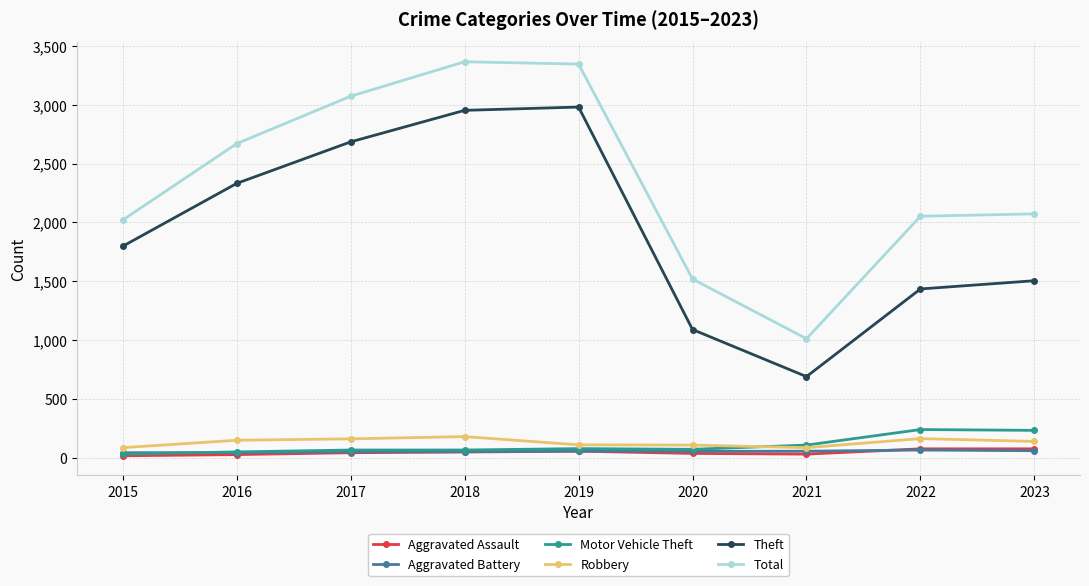

At which label does Total reach its minimum?

2021